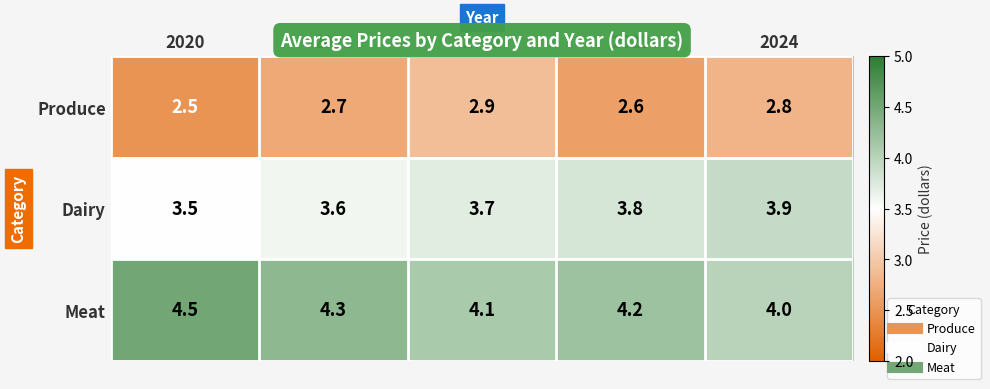

Which series has the largest total across all categories?

Meat